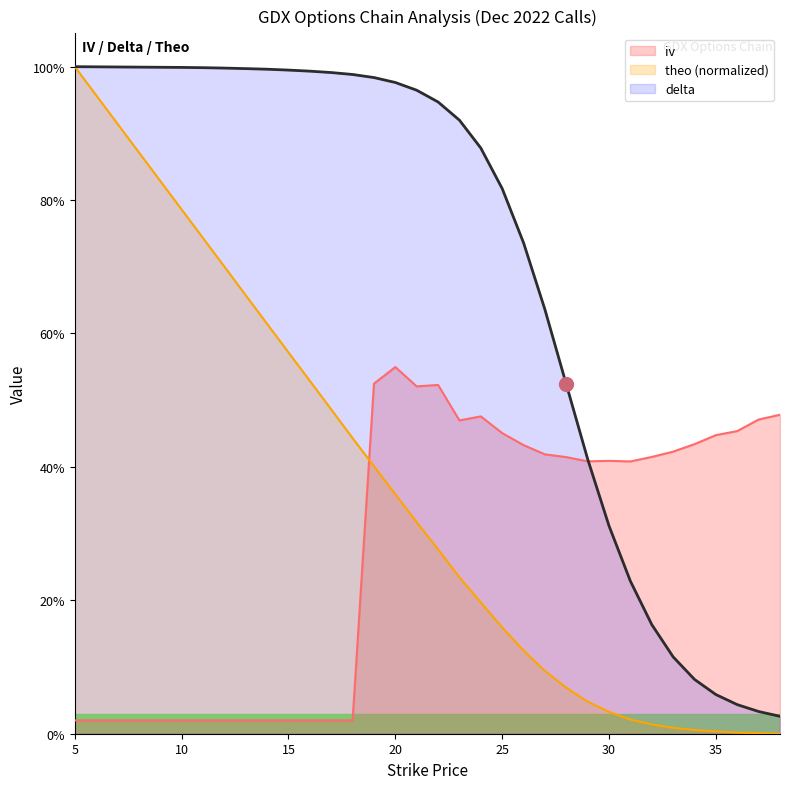

Between 26 and 28, which series saw the biggest shift?

delta